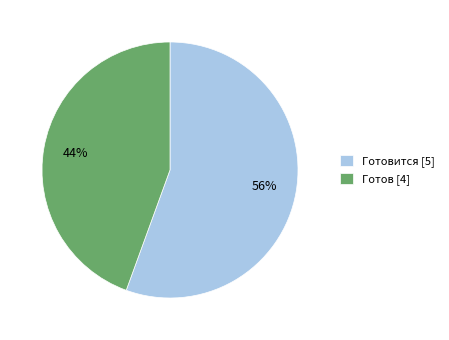

To the nearest percent, what is the combined percentage of Готовится [5] and Готов [4]?

100%